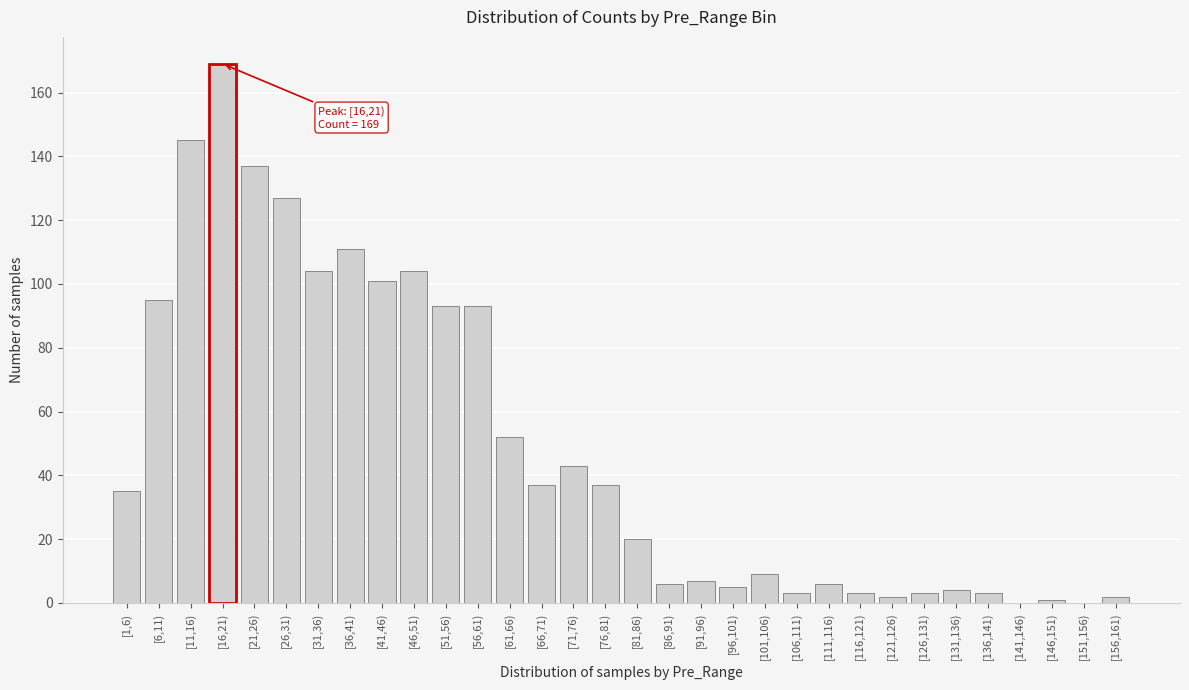

The value at [76,81) is 53. True or false?

False